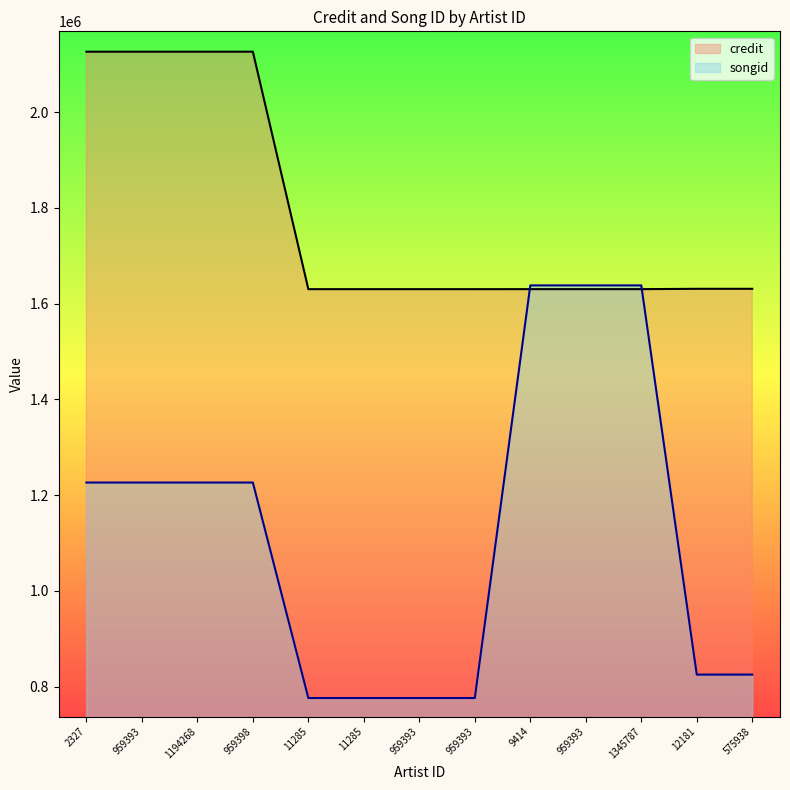

At how many categories does at least one series exceed 1208927?

13